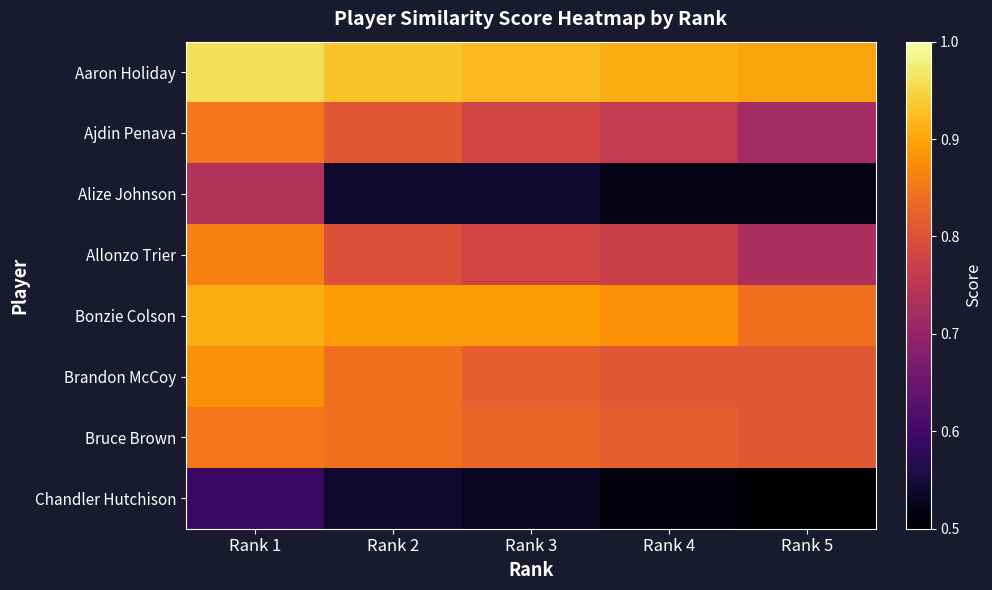

At Rank 4, list the series in order from largest to smallest.

Aaron Holiday, Bonzie Colson, Bruce Brown, Brandon McCoy, Allonzo Trier, Ajdin Penava, Alize Johnson, Chandler Hutchison